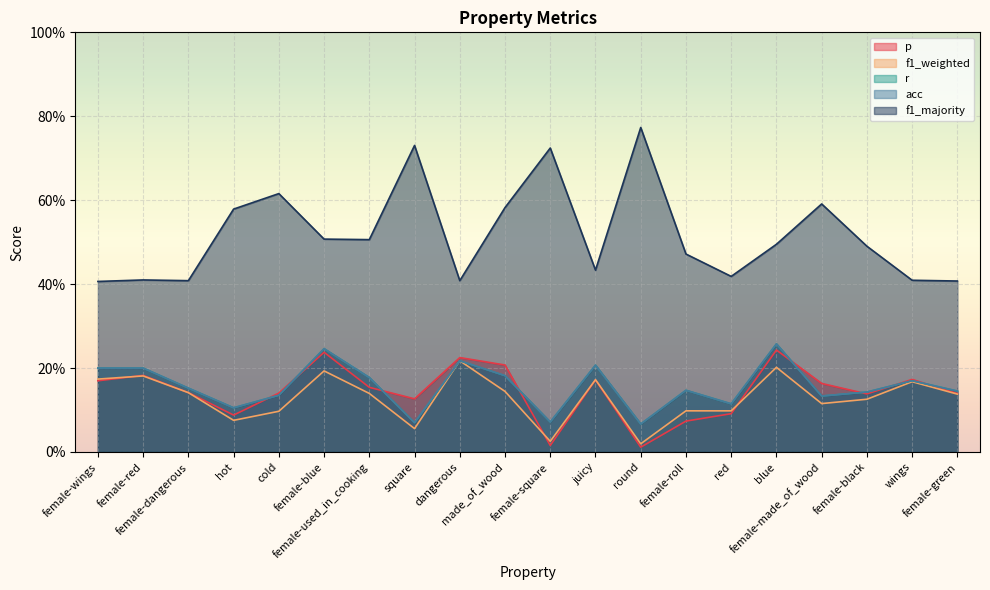

Reading left to right, list all the values displayed in this chart.

p: 0.2	0.2	0.1	0.1	0.1	0.2	0.2	0.1	0.2	0.2	0.0	0.2	0.0	0.1	0.1	0.2	0.2	0.1	0.2	0.1
f1_weighted: 0.2	0.2	0.1	0.1	0.1	0.2	0.1	0.1	0.2	0.1	0.0	0.2	0.0	0.1	0.1	0.2	0.1	0.1	0.2	0.1
r: 0.2	0.2	0.2	0.1	0.1	0.2	0.2	0.1	0.2	0.2	0.1	0.2	0.1	0.1	0.1	0.3	0.1	0.1	0.2	0.1
acc: 0.2	0.2	0.2	0.1	0.1	0.2	0.2	0.1	0.2	0.2	0.1	0.2	0.1	0.1	0.1	0.3	0.1	0.1	0.2	0.1
f1_majority: 0.4	0.4	0.4	0.6	0.6	0.5	0.5	0.7	0.4	0.6	0.7	0.4	0.8	0.5	0.4	0.5	0.6	0.5	0.4	0.4